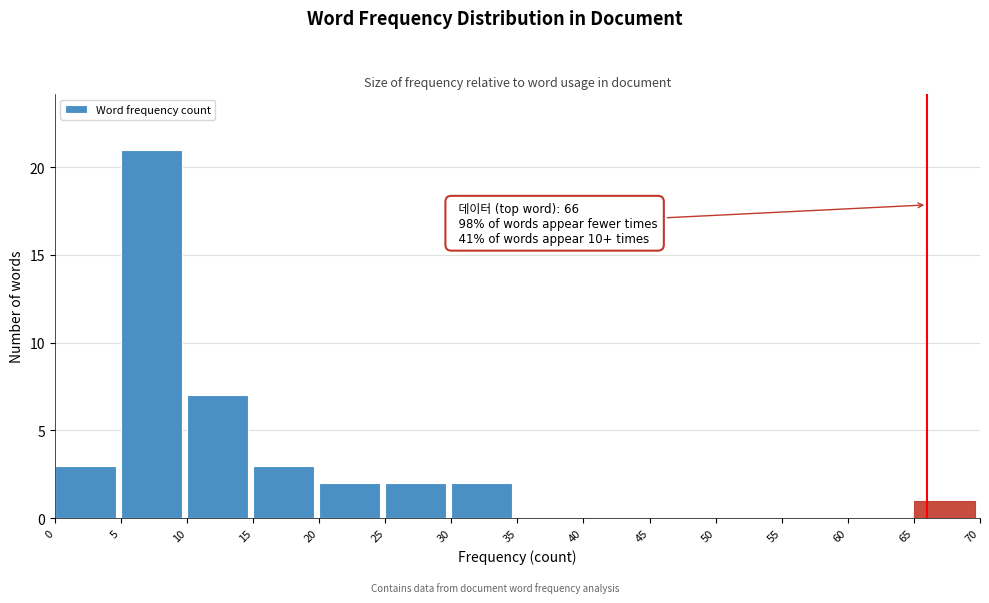

Which range on the x-axis has the tallest bar?

5 to 10